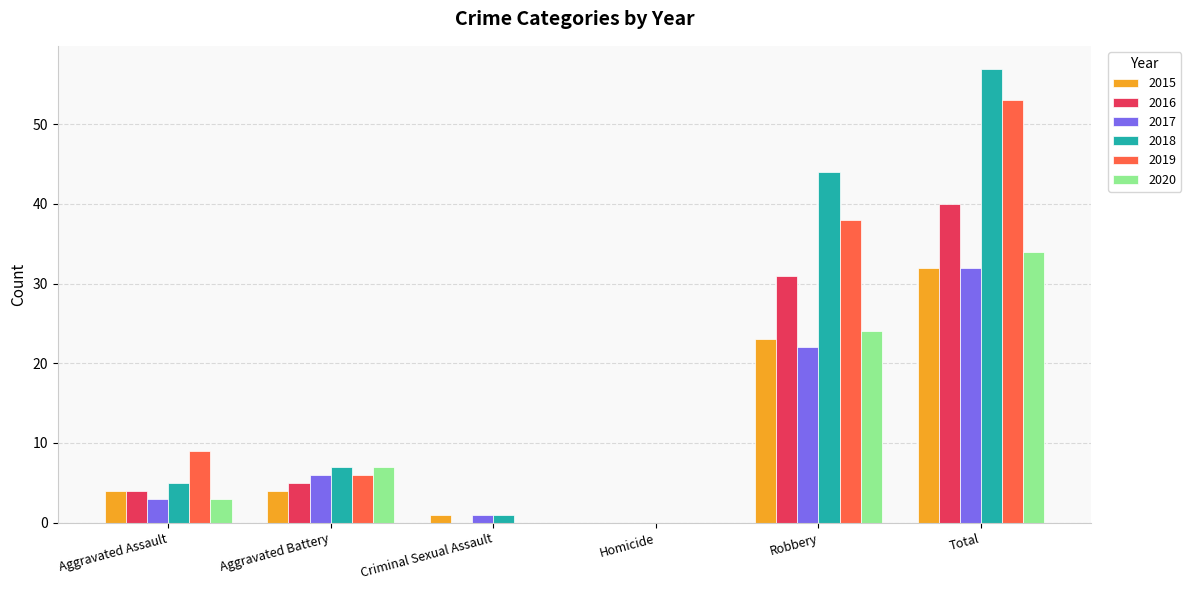

Is the value of 2017 at Homicide greater than the value of 2015 at Aggravated Assault?

No